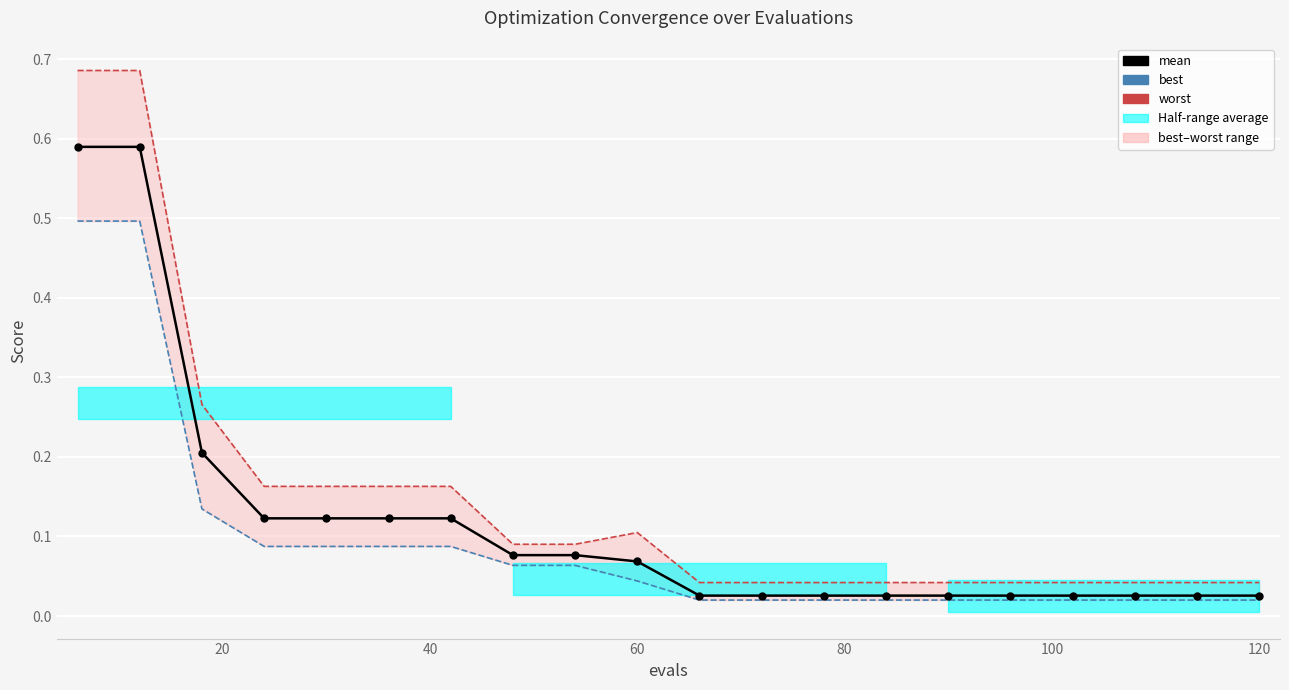

How many interior local peaks does the worst series have?

1